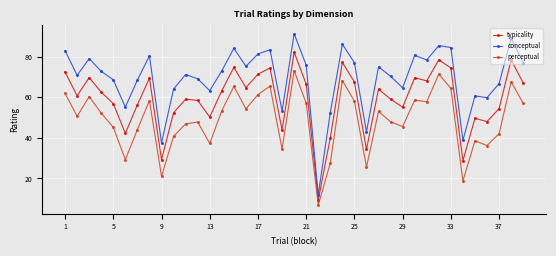

True or false: perceptual and typicality intersect in this chart.

False